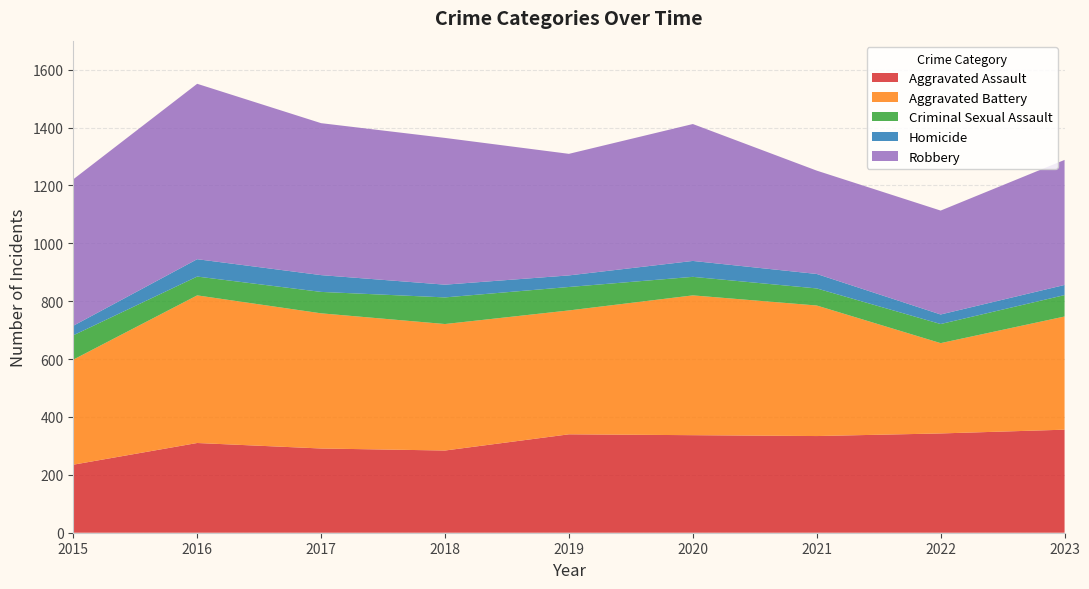

Reading left to right, extract all data points from this chart.

Aggravated Assault: 235	310	291	284	340	337	334	343	356
Aggravated Battery: 363	510	467	437	428	483	451	312	391
Criminal Sexual Assault: 84	65	74	92	81	64	59	66	74
Homicide: 33	60	58	44	40	55	50	33	35
Robbery: 506	606	525	507	420	473	357	359	432